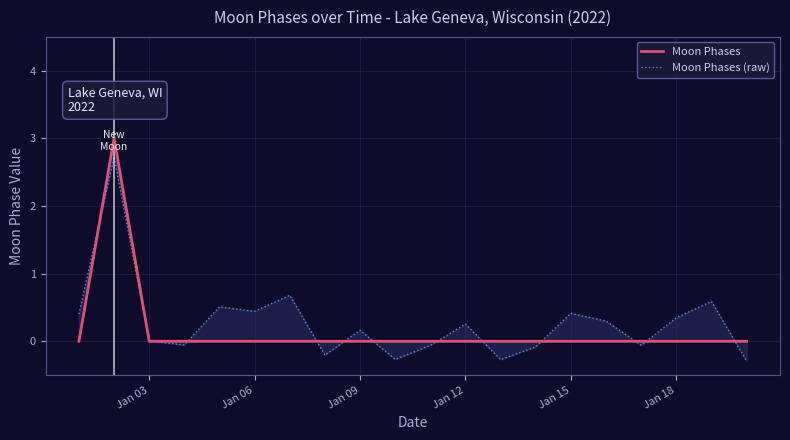

Count the Moon Phases values in the range 0 to 1.

19